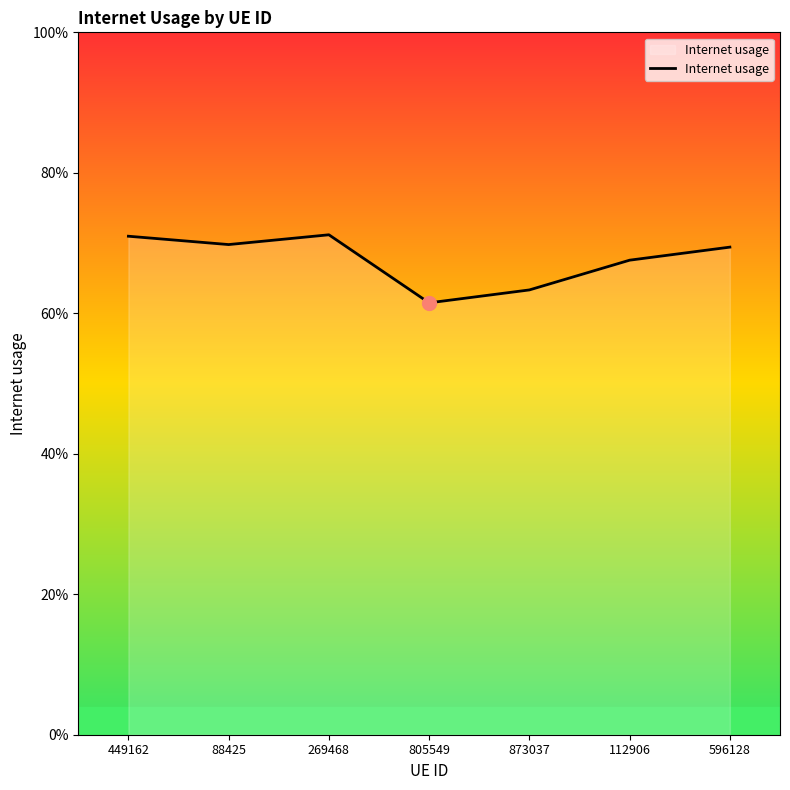

The chart shows a value of 0.9 at 112906. True or false?

False